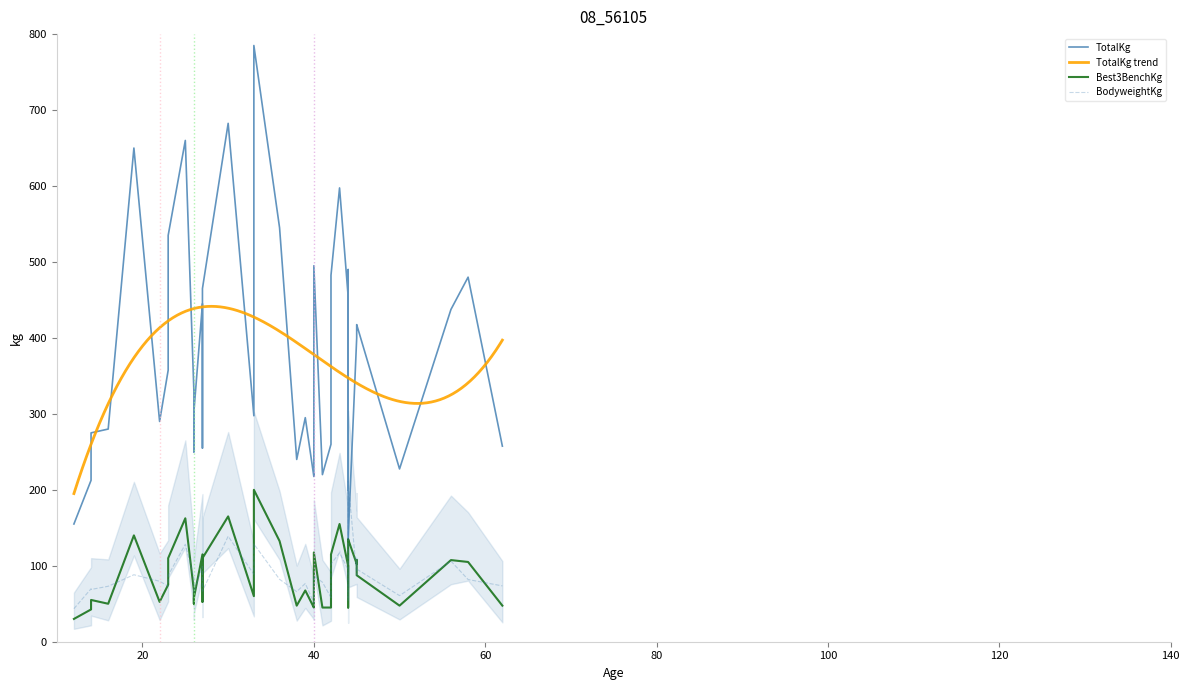

What is the lowest value of the TotalKg trend series?

195.1